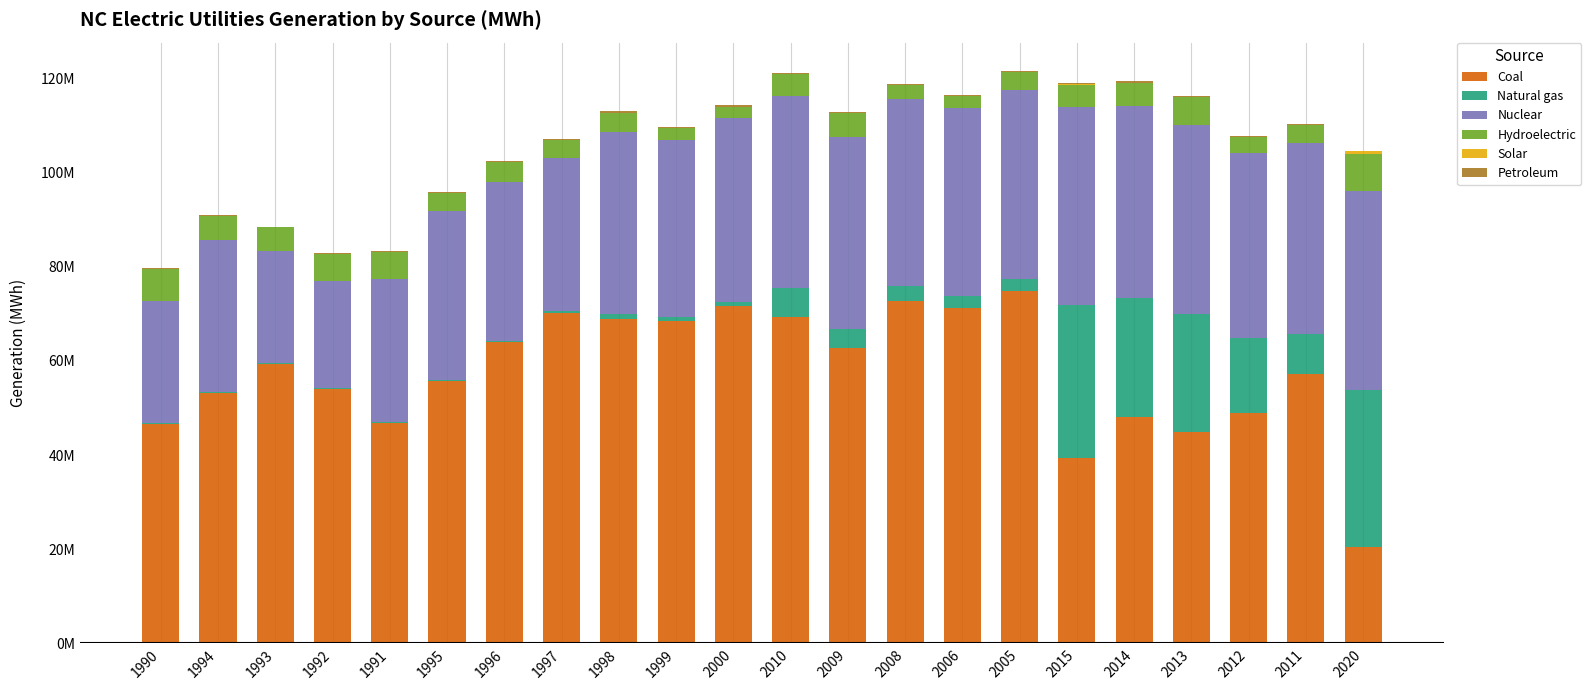

At which label is Coal closest to 47?

1991